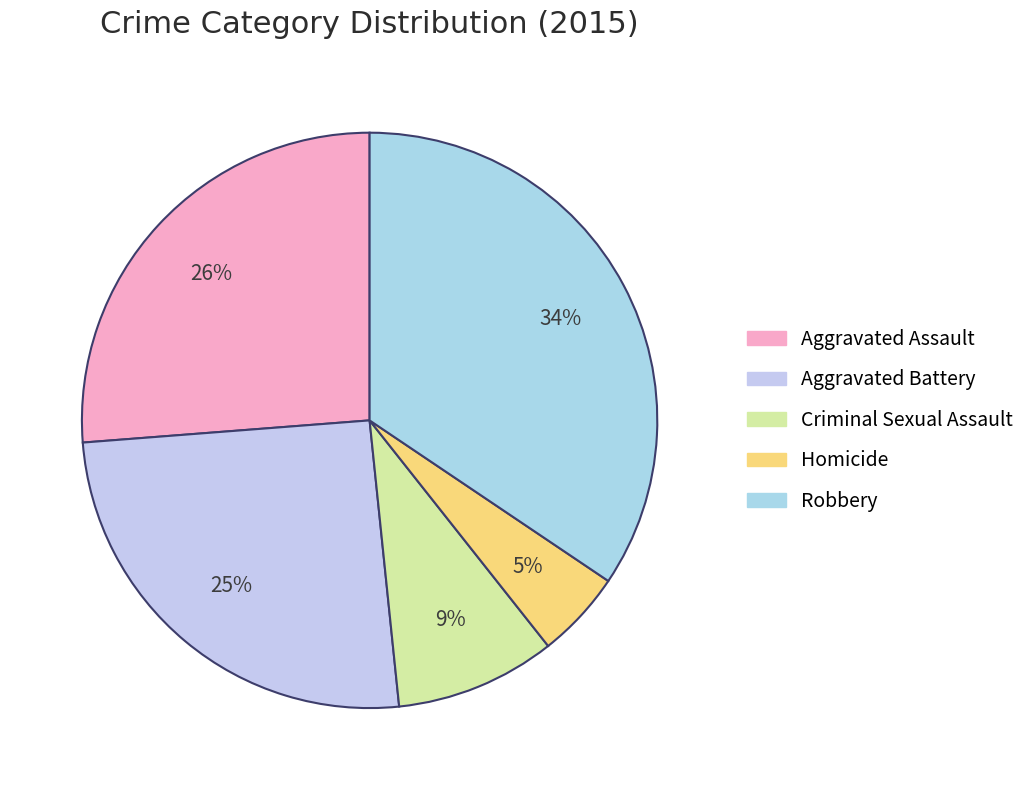

What is the smallest slice in the pie chart?

Homicide